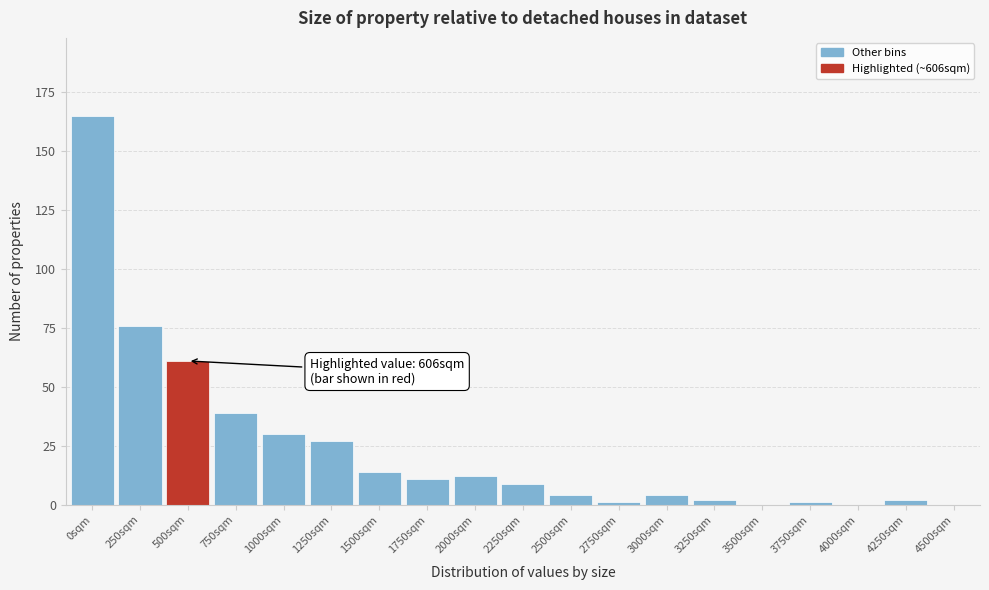

Reading left to right, what are all the values shown in this chart?

0sqm=165	250sqm=76	500sqm=61	750sqm=39	1000sqm=30	1250sqm=27	1500sqm=14	1750sqm=11	2000sqm=12	2250sqm=9	2500sqm=4	2750sqm=1	3000sqm=4	3250sqm=2	3500sqm=0	3750sqm=1	4000sqm=0	4250sqm=2	4500sqm=0